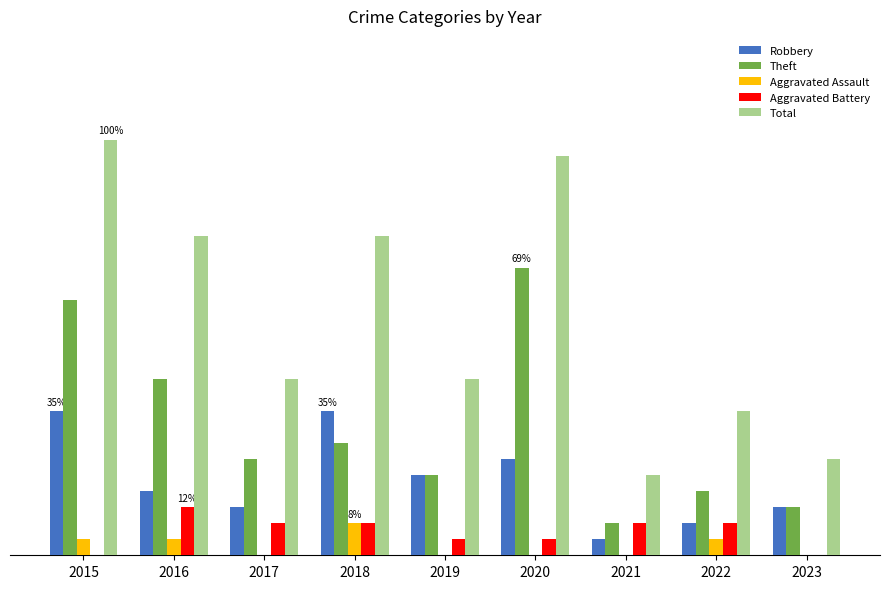

Which series has the widest spread of values?

Total